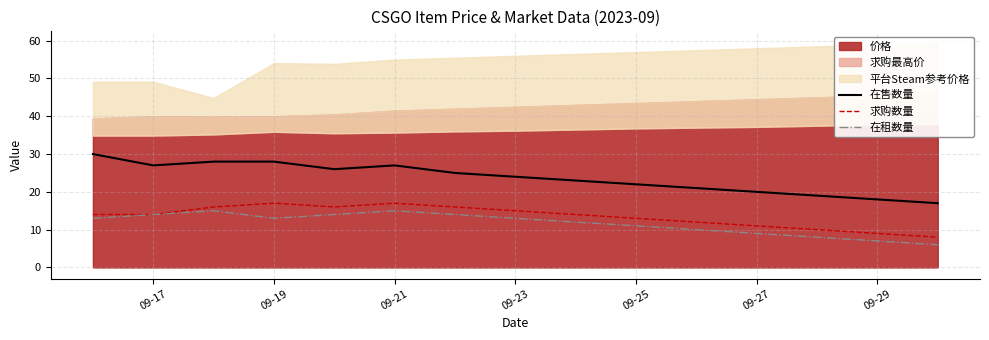

Is it true that 在售数量 equals 9 at 09-17?

False